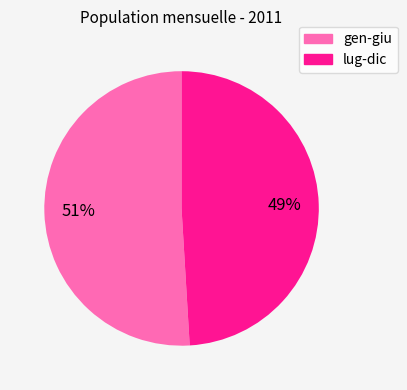

Does any single category account for the majority?

Yes